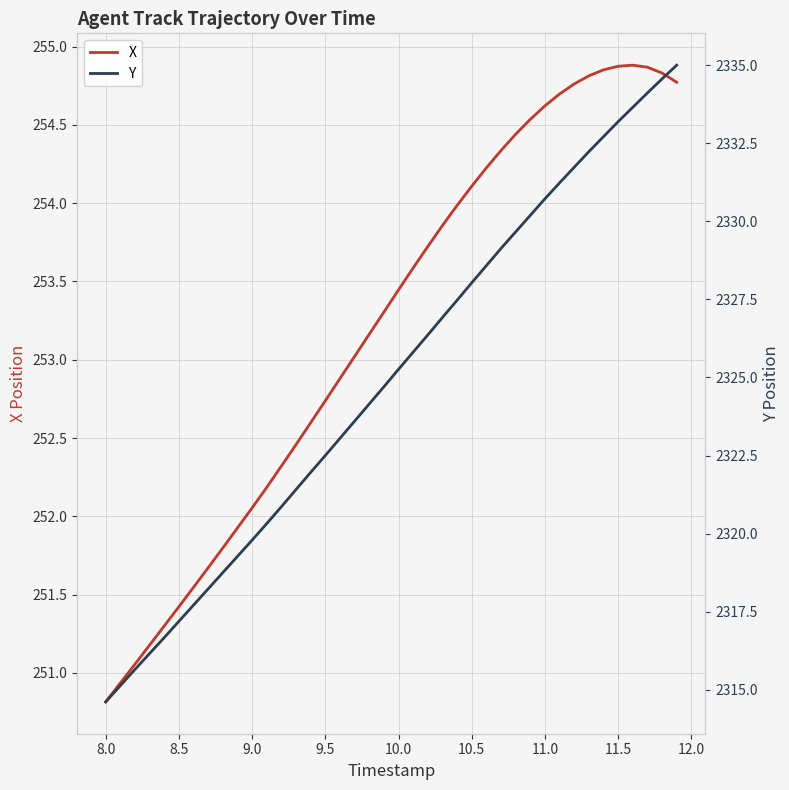

How many data points in Y are above 2325?

20